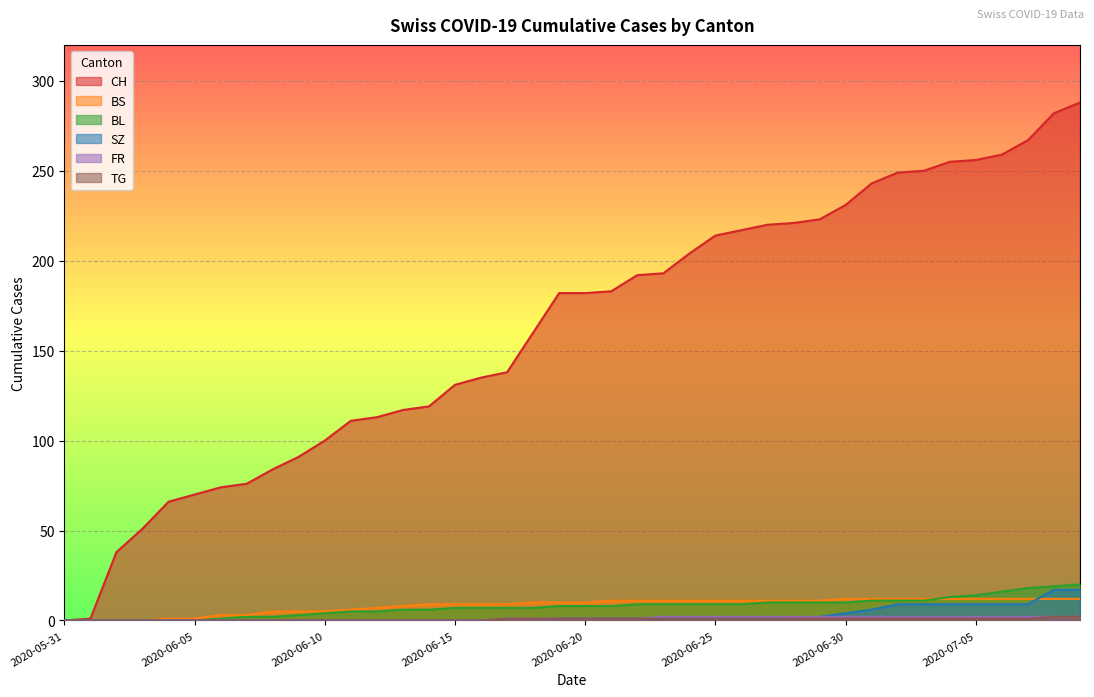

Reading left to right, list all the values displayed in this chart.

CH: 2020-05-31=0	2020-06-01=1	2020-06-02=38	2020-06-03=51	2020-06-04=66	2020-06-05=70	2020-06-06=74	2020-06-07=76	2020-06-08=84	2020-06-09=91	2020-06-10=100	2020-06-11=111	2020-06-12=113	2020-06-13=117	2020-06-14=119	2020-06-15=131	2020-06-16=135	2020-06-17=138	2020-06-18=160	2020-06-19=182	2020-06-20=182	2020-06-21=183	2020-06-22=192	2020-06-23=193	2020-06-24=204	2020-06-25=214	2020-06-26=217	2020-06-27=220	2020-06-28=221	2020-06-29=223	2020-06-30=231	2020-07-01=243	2020-07-02=249	2020-07-03=250	2020-07-04=255	2020-07-05=256	2020-07-06=259	2020-07-07=267	2020-07-08=282	2020-07-09=288
BS: 2020-05-31=0	2020-06-01=0	2020-06-02=0	2020-06-03=0	2020-06-04=1	2020-06-05=1	2020-06-06=3	2020-06-07=3	2020-06-08=5	2020-06-09=5	2020-06-10=5	2020-06-11=6	2020-06-12=7	2020-06-13=8	2020-06-14=9	2020-06-15=9	2020-06-16=9	2020-06-17=9	2020-06-18=10	2020-06-19=10	2020-06-20=10	2020-06-21=11	2020-06-22=11	2020-06-23=11	2020-06-24=11	2020-06-25=11	2020-06-26=11	2020-06-27=11	2020-06-28=11	2020-06-29=11	2020-06-30=12	2020-07-01=12	2020-07-02=12	2020-07-03=12	2020-07-04=12	2020-07-05=12	2020-07-06=12	2020-07-07=12	2020-07-08=12	2020-07-09=12
BL: 2020-05-31=0	2020-06-01=0	2020-06-02=0	2020-06-03=0	2020-06-04=0	2020-06-05=0	2020-06-06=1	2020-06-07=2	2020-06-08=2	2020-06-09=3	2020-06-10=4	2020-06-11=5	2020-06-12=5	2020-06-13=6	2020-06-14=6	2020-06-15=7	2020-06-16=7	2020-06-17=7	2020-06-18=7	2020-06-19=8	2020-06-20=8	2020-06-21=8	2020-06-22=9	2020-06-23=9	2020-06-24=9	2020-06-25=9	2020-06-26=9	2020-06-27=10	2020-06-28=10	2020-06-29=10	2020-06-30=10	2020-07-01=11	2020-07-02=11	2020-07-03=11	2020-07-04=13	2020-07-05=14	2020-07-06=16	2020-07-07=18	2020-07-08=19	2020-07-09=20
SZ: 2020-05-31=0	2020-06-01=0	2020-06-02=0	2020-06-03=0	2020-06-04=0	2020-06-05=0	2020-06-06=0	2020-06-07=0	2020-06-08=0	2020-06-09=0	2020-06-10=0	2020-06-11=0	2020-06-12=0	2020-06-13=0	2020-06-14=0	2020-06-15=0	2020-06-16=0	2020-06-17=0	2020-06-18=0	2020-06-19=1	2020-06-20=1	2020-06-21=1	2020-06-22=1	2020-06-23=1	2020-06-24=1	2020-06-25=1	2020-06-26=1	2020-06-27=1	2020-06-28=1	2020-06-29=2	2020-06-30=4	2020-07-01=6	2020-07-02=9	2020-07-03=9	2020-07-04=9	2020-07-05=9	2020-07-06=9	2020-07-07=9	2020-07-08=17	2020-07-09=17
FR: 2020-05-31=0	2020-06-01=0	2020-06-02=0	2020-06-03=0	2020-06-04=0	2020-06-05=0	2020-06-06=0	2020-06-07=0	2020-06-08=0	2020-06-09=0	2020-06-10=0	2020-06-11=0	2020-06-12=0	2020-06-13=0	2020-06-14=0	2020-06-15=0	2020-06-16=0	2020-06-17=1	2020-06-18=1	2020-06-19=1	2020-06-20=1	2020-06-21=1	2020-06-22=1	2020-06-23=2	2020-06-24=2	2020-06-25=2	2020-06-26=2	2020-06-27=2	2020-06-28=2	2020-06-29=2	2020-06-30=2	2020-07-01=2	2020-07-02=2	2020-07-03=2	2020-07-04=2	2020-07-05=2	2020-07-06=2	2020-07-07=2	2020-07-08=2	2020-07-09=2
TG: 2020-05-31=0	2020-06-01=0	2020-06-02=0	2020-06-03=0	2020-06-04=0	2020-06-05=0	2020-06-06=0	2020-06-07=0	2020-06-08=0	2020-06-09=0	2020-06-10=0	2020-06-11=0	2020-06-12=0	2020-06-13=0	2020-06-14=0	2020-06-15=0	2020-06-16=0	2020-06-17=1	2020-06-18=1	2020-06-19=1	2020-06-20=1	2020-06-21=1	2020-06-22=1	2020-06-23=1	2020-06-24=1	2020-06-25=1	2020-06-26=1	2020-06-27=1	2020-06-28=1	2020-06-29=1	2020-06-30=1	2020-07-01=1	2020-07-02=1	2020-07-03=1	2020-07-04=1	2020-07-05=1	2020-07-06=1	2020-07-07=1	2020-07-08=2	2020-07-09=2